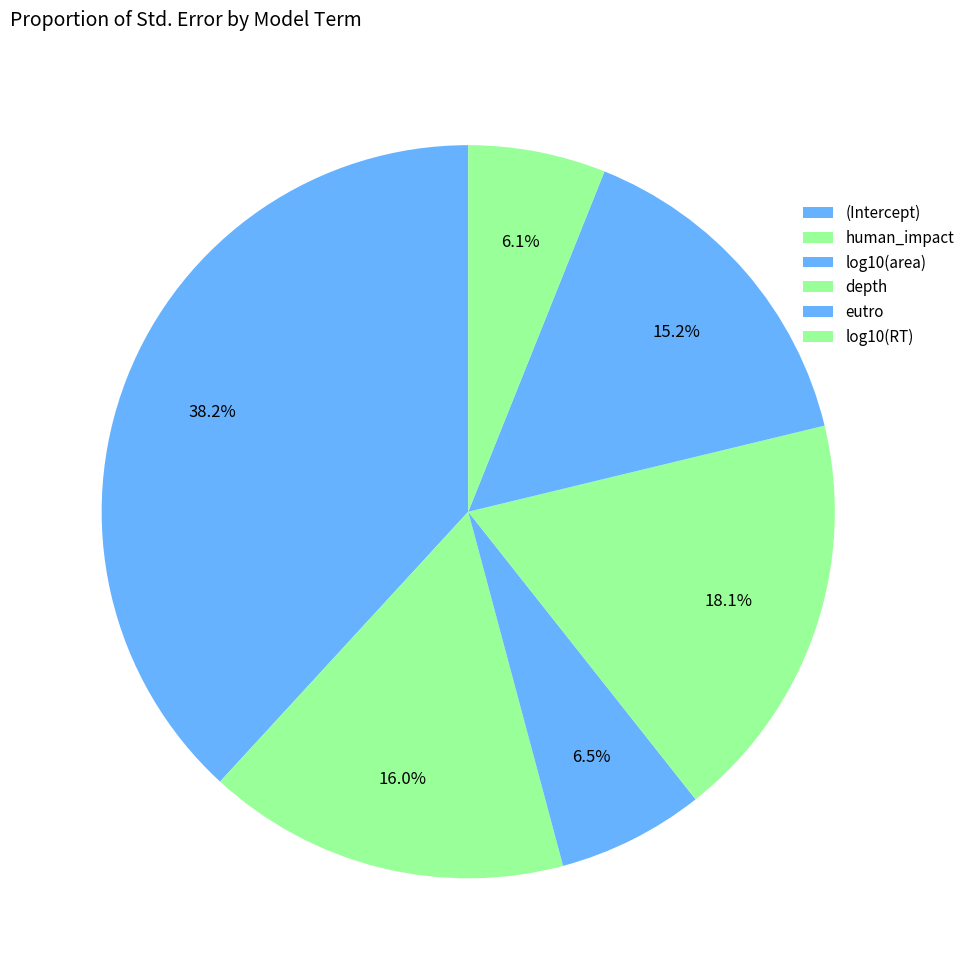

How many slices are in this pie chart?

6